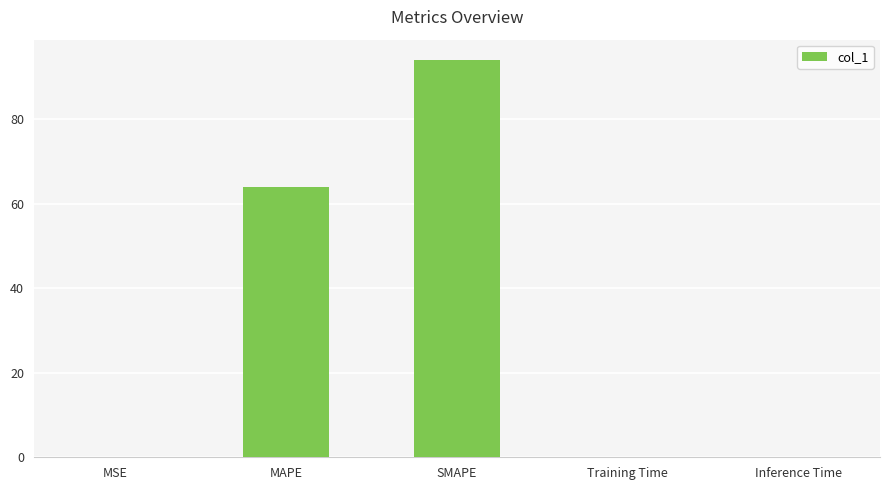

True or false: the data shows 0.0 at Training Time.

True